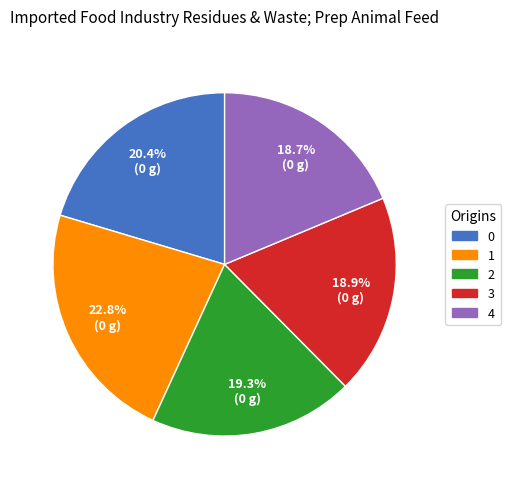

Does 2 account for over 50% of the chart?

No